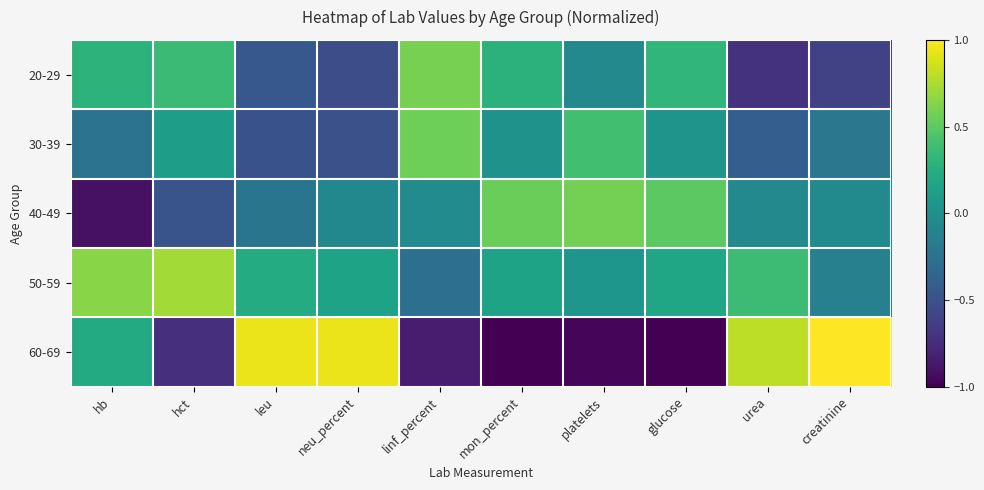

Which label corresponds to the smallest value in the chart?

mon_percent